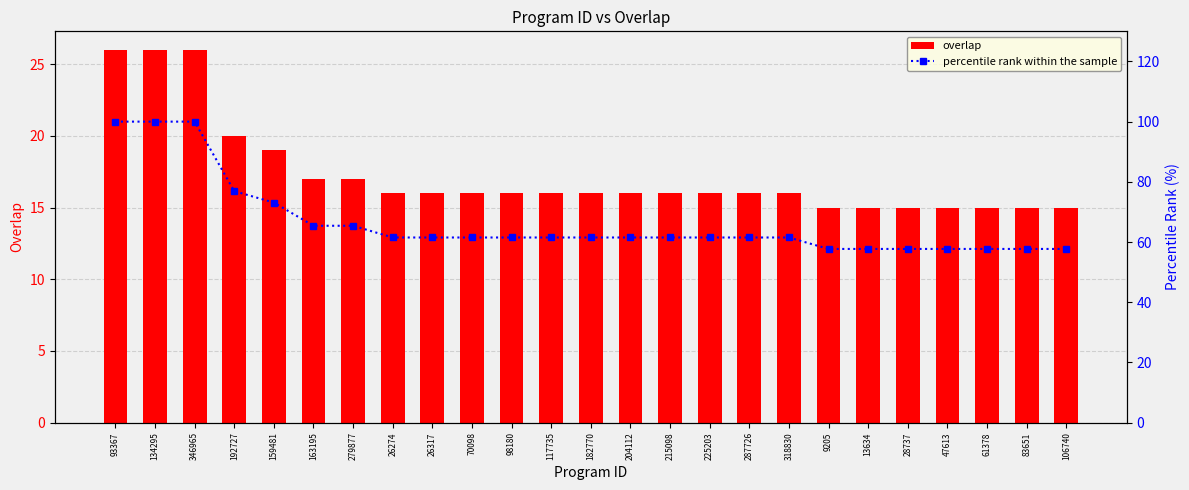

What is the total value across all series at 93367?

126.0